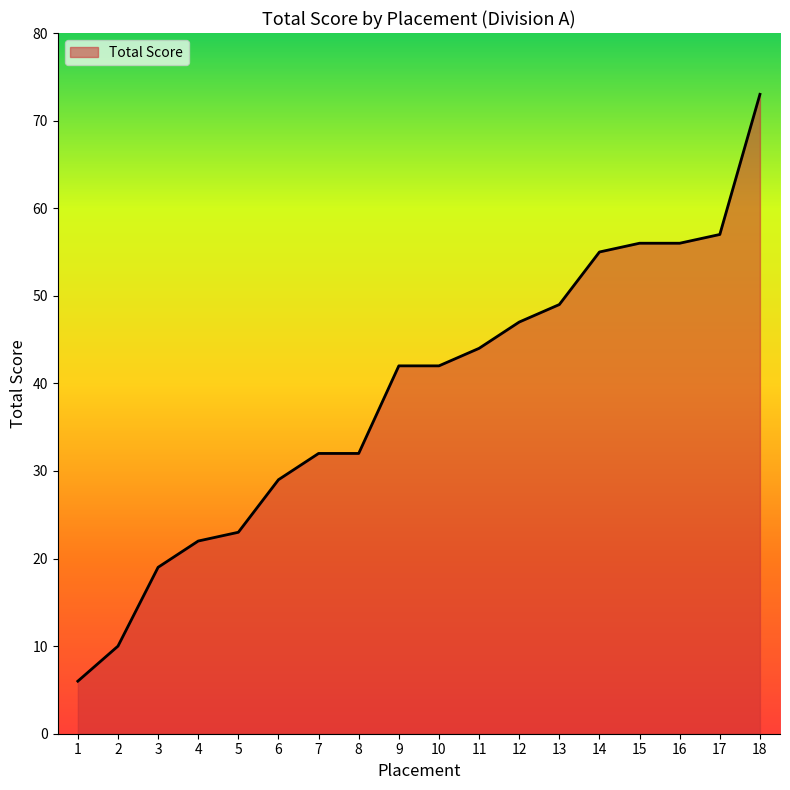

Between 1 and 11, which is larger?

11